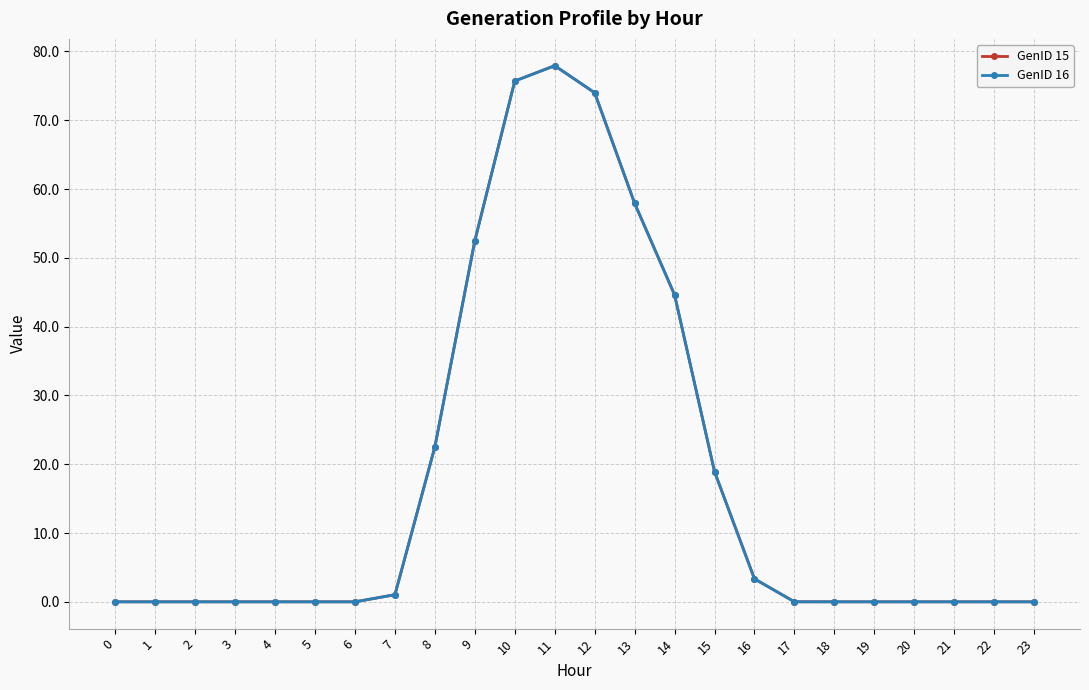

What is the difference between the maximum and minimum values in the GenID 16 series?

77.9